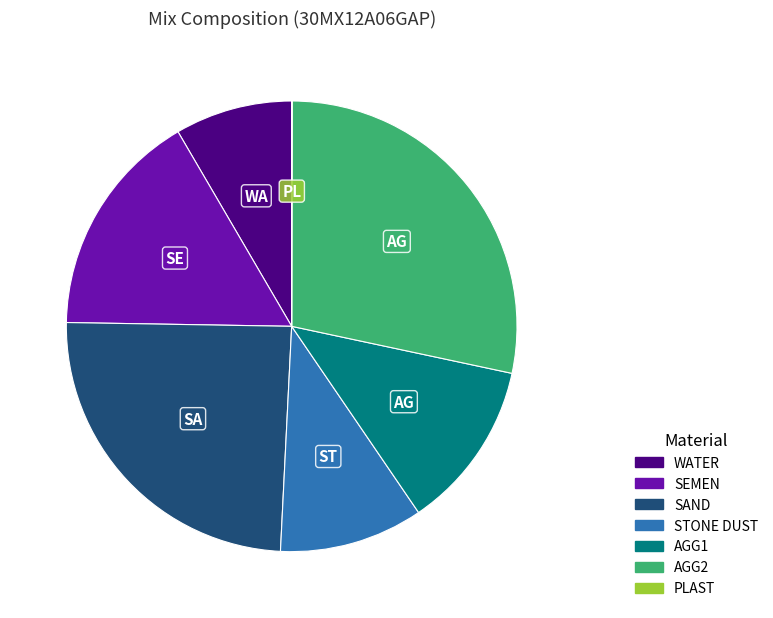

Which slice is the largest?

AGG2